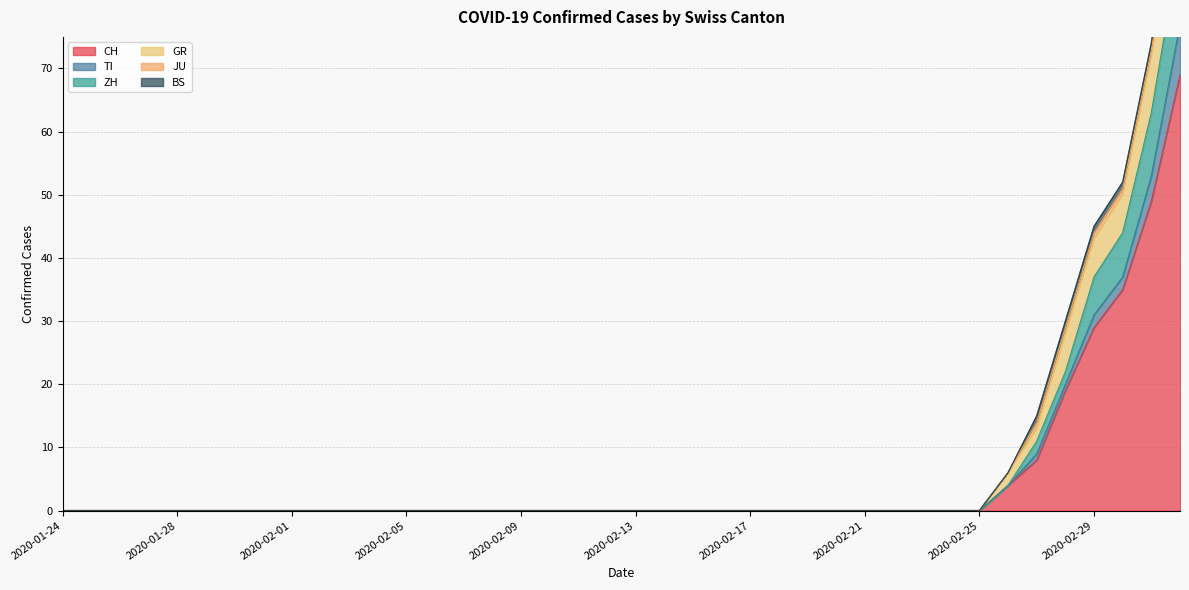

Is it true that ZH equals 0 at 2020-02-04?

True